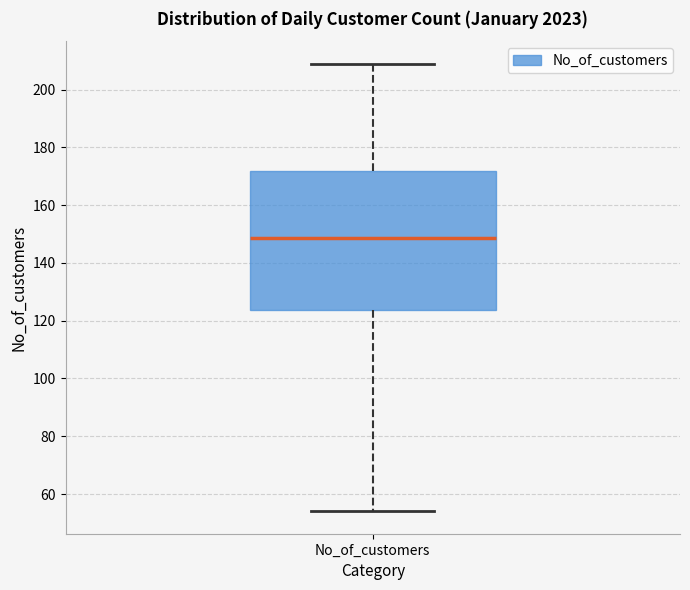

Transcribe this box plot: give where the median line is, the range the box spans, and where the two whiskers end, as read against the y-axis. The values are not printed on the chart, so give them approximately, as read against the axis.

median 148, box 124 to 172, whiskers 54 to 210